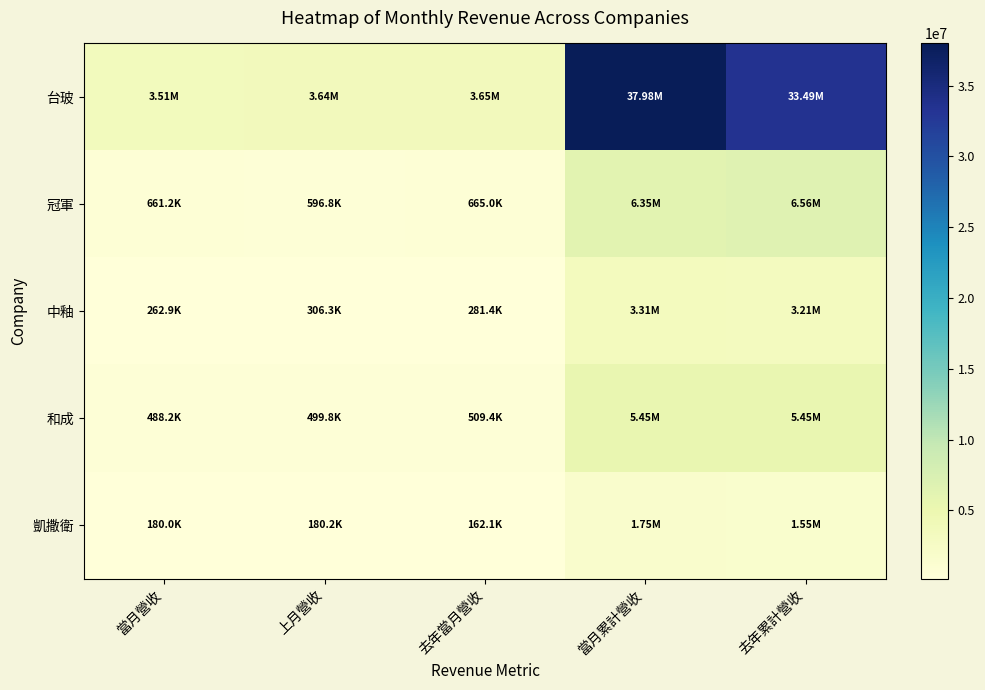

Reading right to left, what are all the values shown in this chart?

台玻: 去年累計營收=33493683	當月累計營收=37980962	去年當月營收=3654241	上月營收=3635622	當月營收=3514205
冠軍: 去年累計營收=6560151	當月累計營收=6353745	去年當月營收=664978	上月營收=596758	當月營收=661246
中釉: 去年累計營收=3213174	當月累計營收=3306627	去年當月營收=281361	上月營收=306273	當月營收=262935
和成: 去年累計營收=5450703	當月累計營收=5454634	去年當月營收=509359	上月營收=499798	當月營收=488247
凱撒衛: 去年累計營收=1546993	當月累計營收=1746468	去年當月營收=162115	上月營收=180190	當月營收=180033